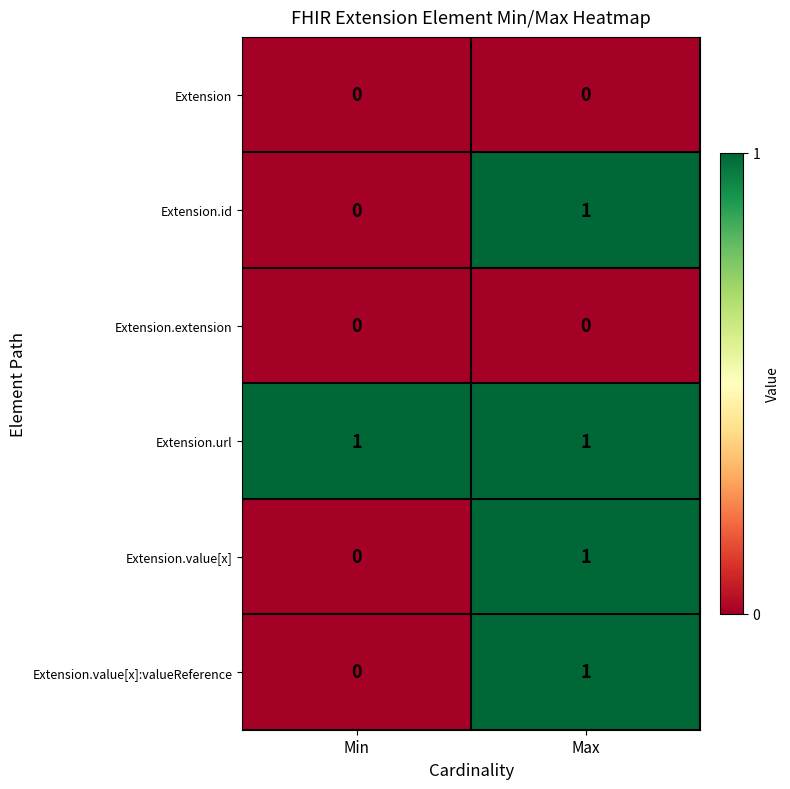

True or false: Extension.value[x]:valueReference has a value of 0 at Min.

True